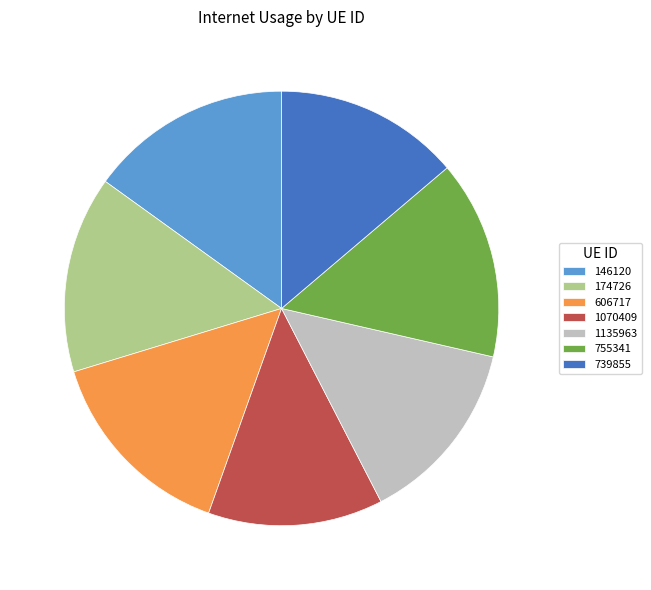

The 1135963 slice represents 21% of the pie. True or false?

False